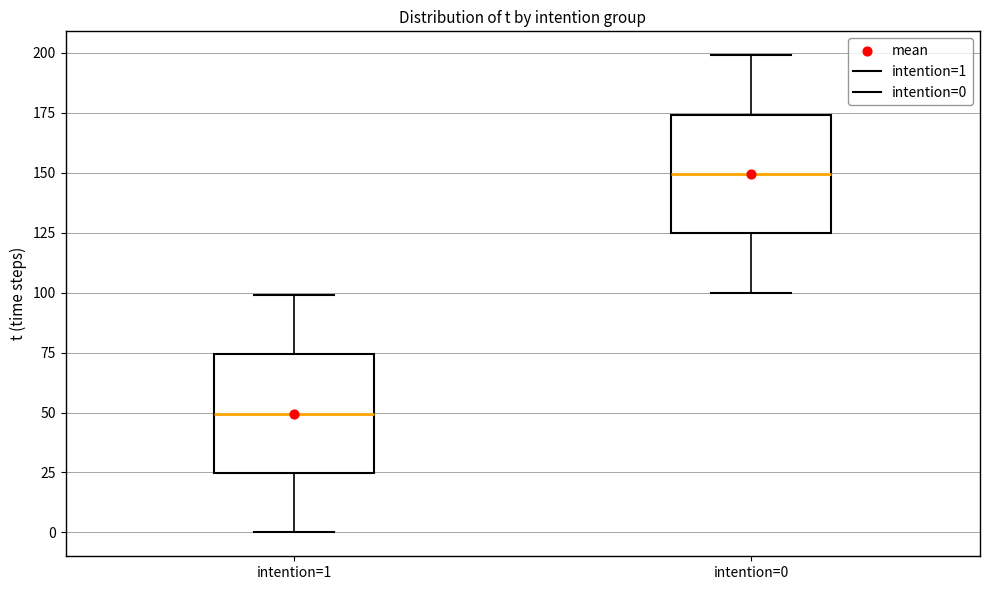

Reading left to right, read every box against the y-axis: the position of its median line, the range the box covers, and the ends of its whiskers. The values are not printed on the chart, so give them approximately, as read against the axis.

intention=1: median 50, box 25 to 75, whiskers 0 to 100
intention=0: median 150, box 125 to 175, whiskers 100 to 200